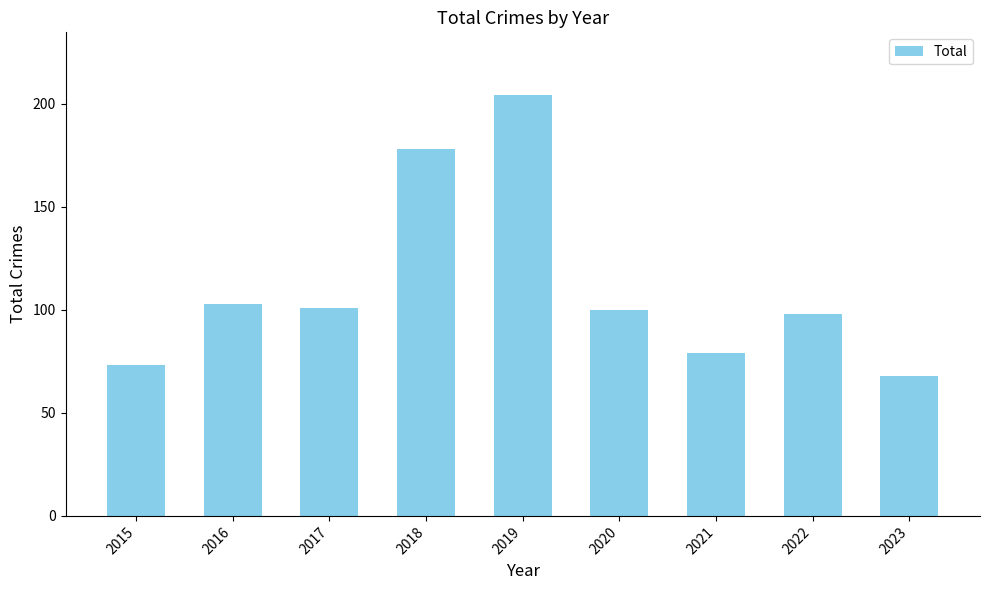

Reading right to left, extract all data points from this chart.

2023=68	2022=98	2021=79	2020=100	2019=204	2018=178	2017=101	2016=103	2015=73